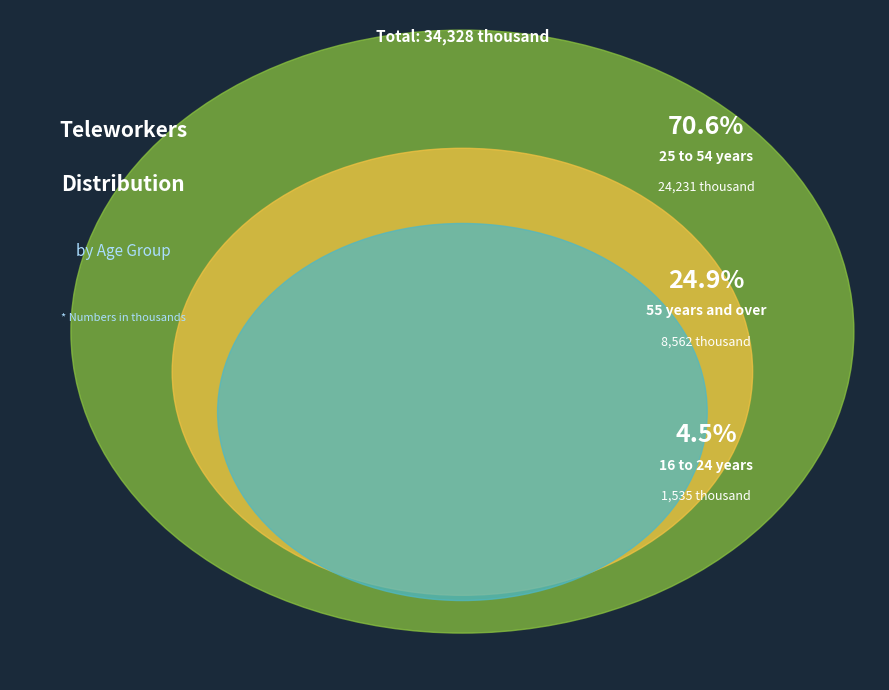

Combined, what portion of the pie is 25 to 54 years and 16 to 24 years?

75.1%